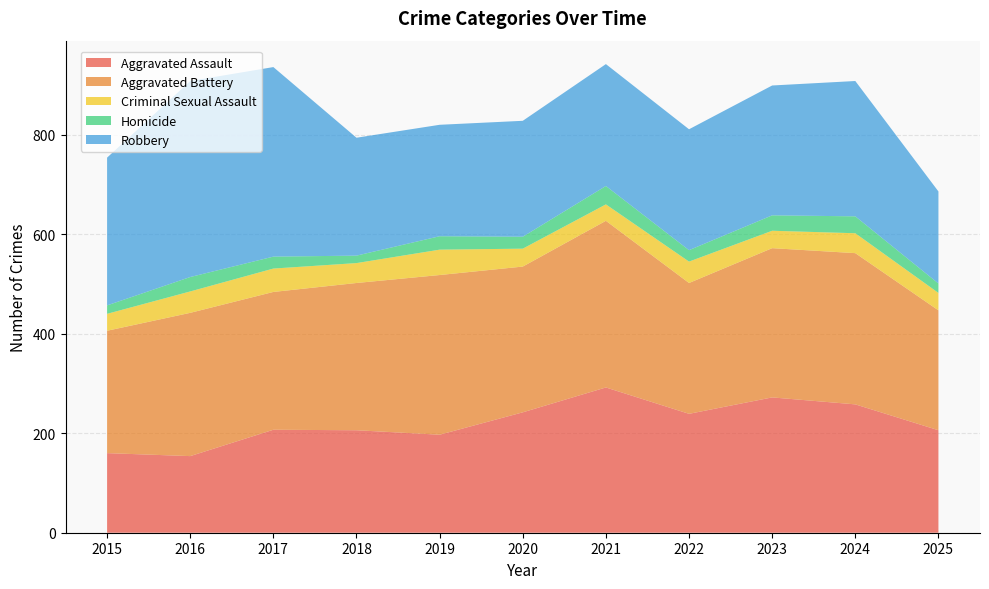

Reading left to right, list all the values displayed in this chart.

Aggravated Assault: 160	154	207	206	197	242	292	239	272	258	206
Aggravated Battery: 246	288	277	296	321	293	335	263	300	304	241
Criminal Sexual Assault: 34	43	47	40	51	36	33	43	35	40	35
Homicide: 17	29	24	15	27	24	37	23	31	34	19
Robbery: 297	394	381	237	224	233	245	243	261	272	185